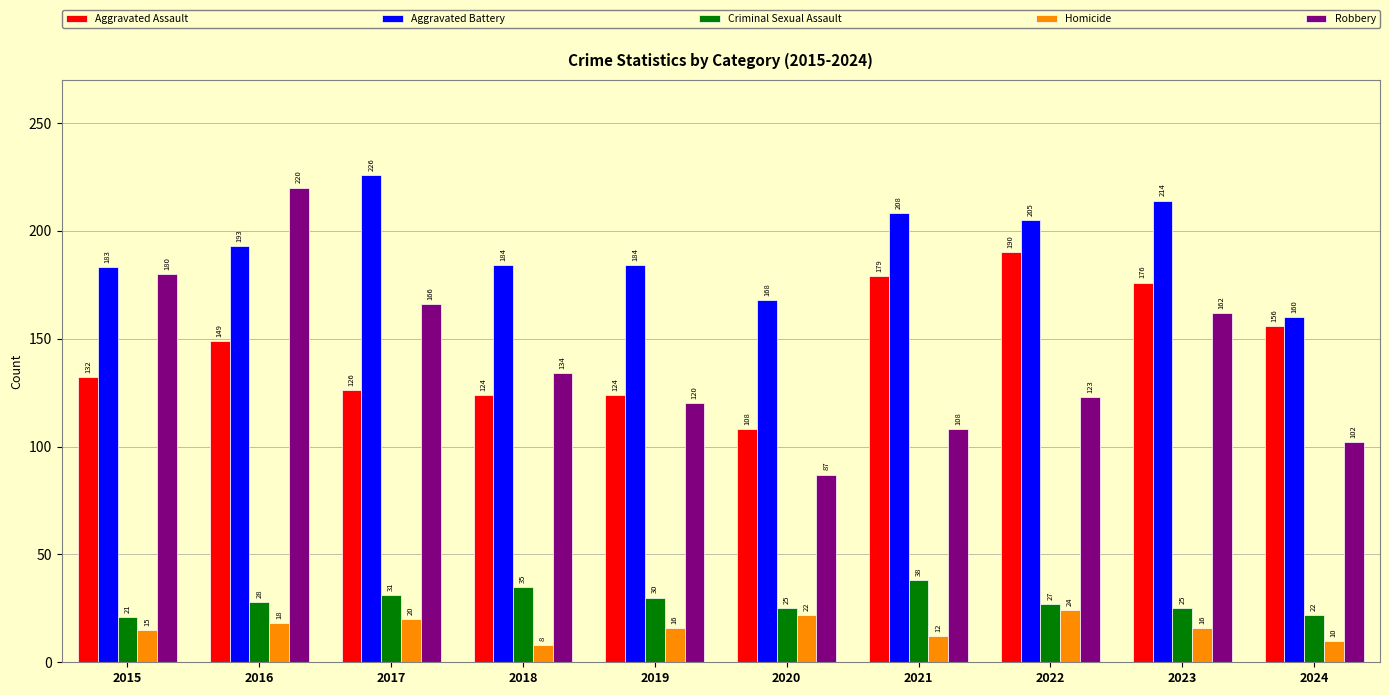

Which series has the largest total across all categories?

Aggravated Battery